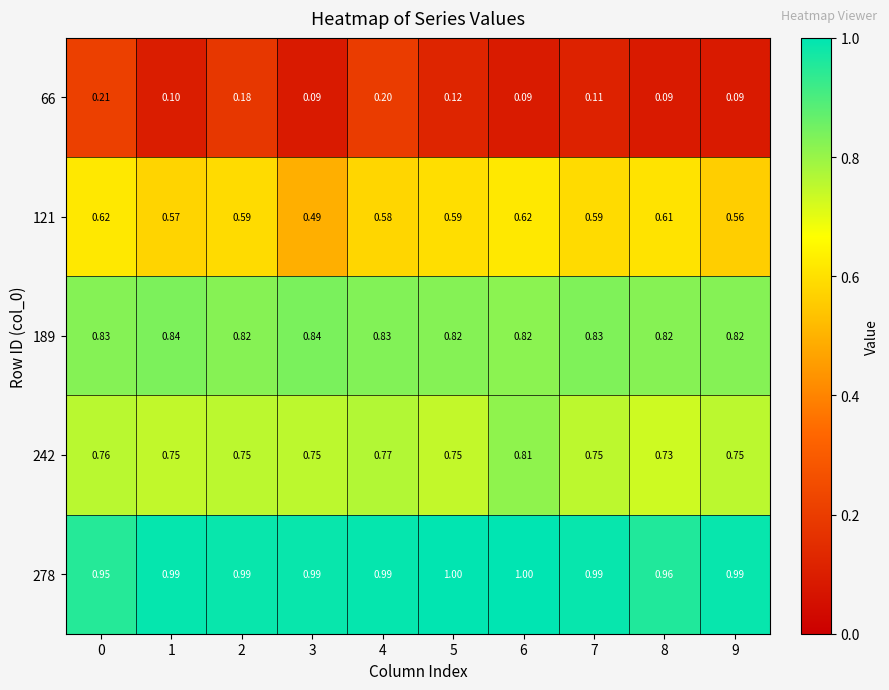

Between 1 and 2, which series saw the biggest shift?

66